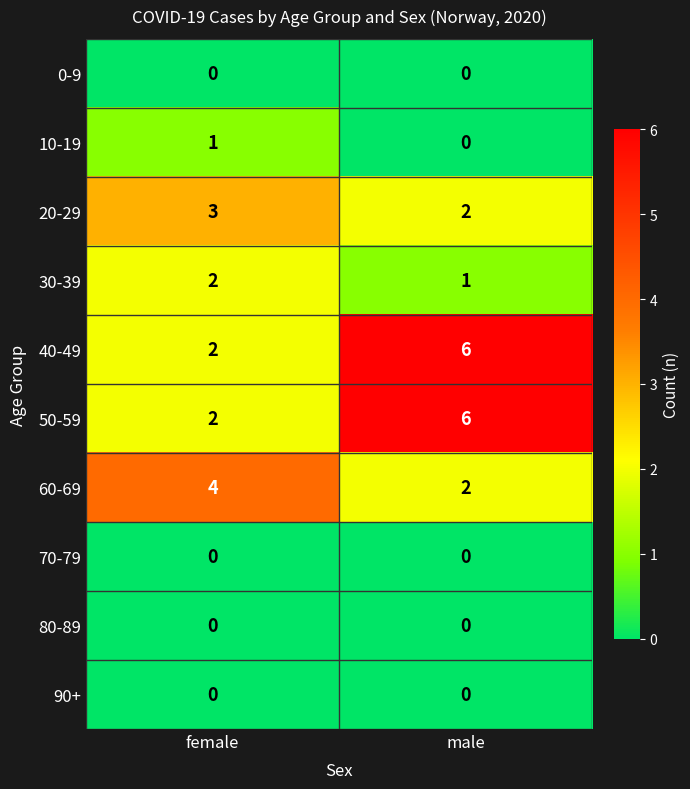

Reading left to right, list all the values displayed in this chart.

0-9: 0	0
10-19: 1	0
20-29: 3	2
30-39: 2	1
40-49: 2	6
50-59: 2	6
60-69: 4	2
70-79: 0	0
80-89: 0	0
90+: 0	0